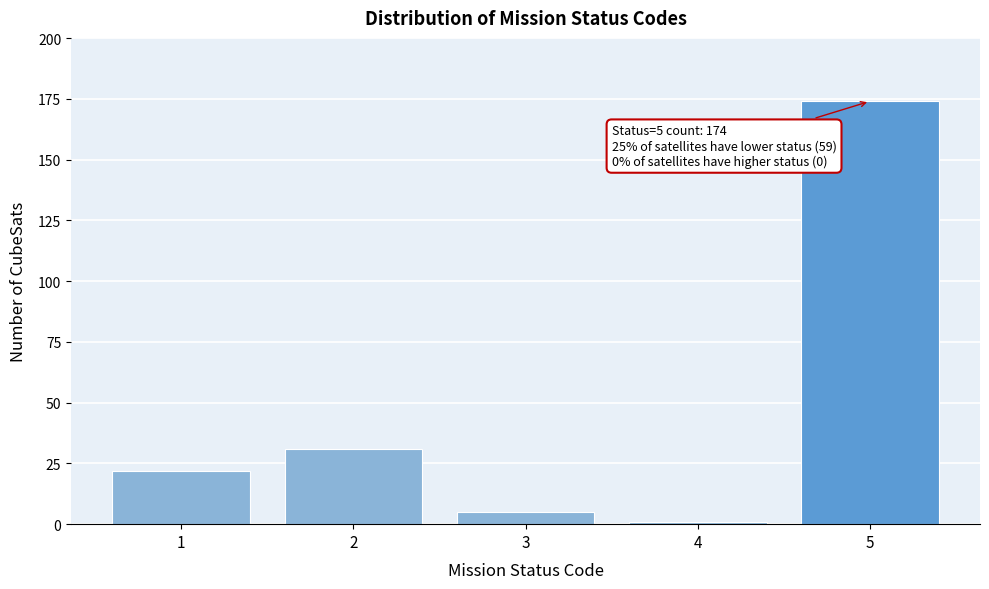

Reading left to right, list all the values displayed in this chart.

1=22	2=31	3=5	4=1	5=174